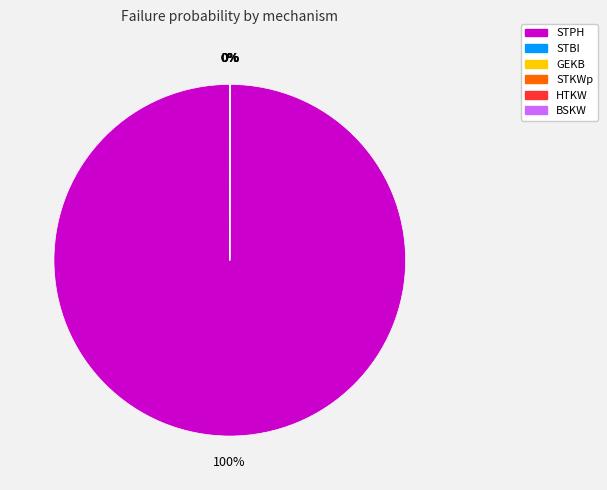

What is the largest slice in the pie chart?

STPH